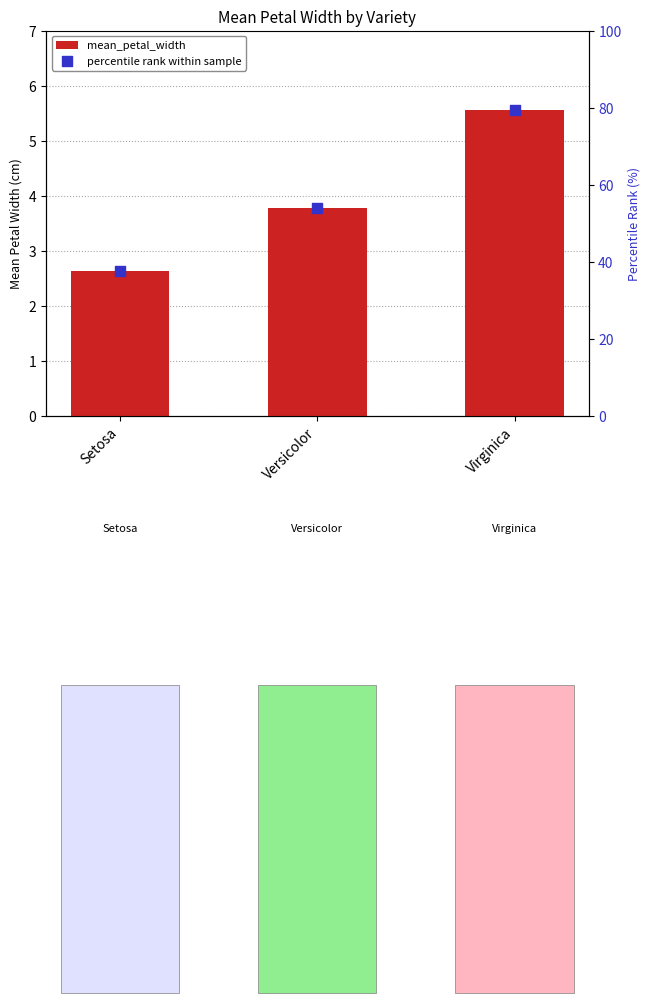

What is the total value across all series at Setosa?

40.2